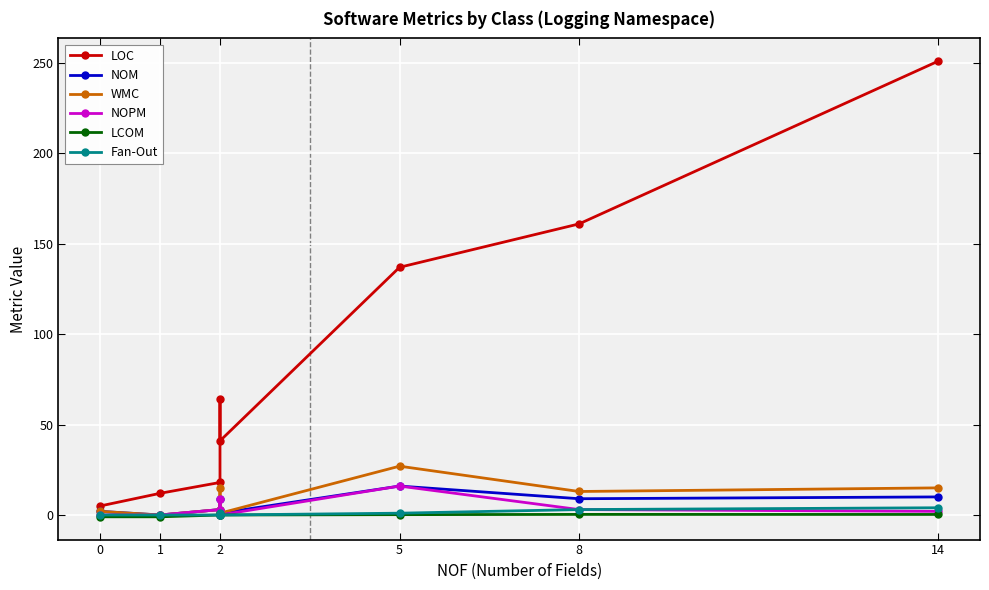

At how many categories does at least one series exceed 104?

3